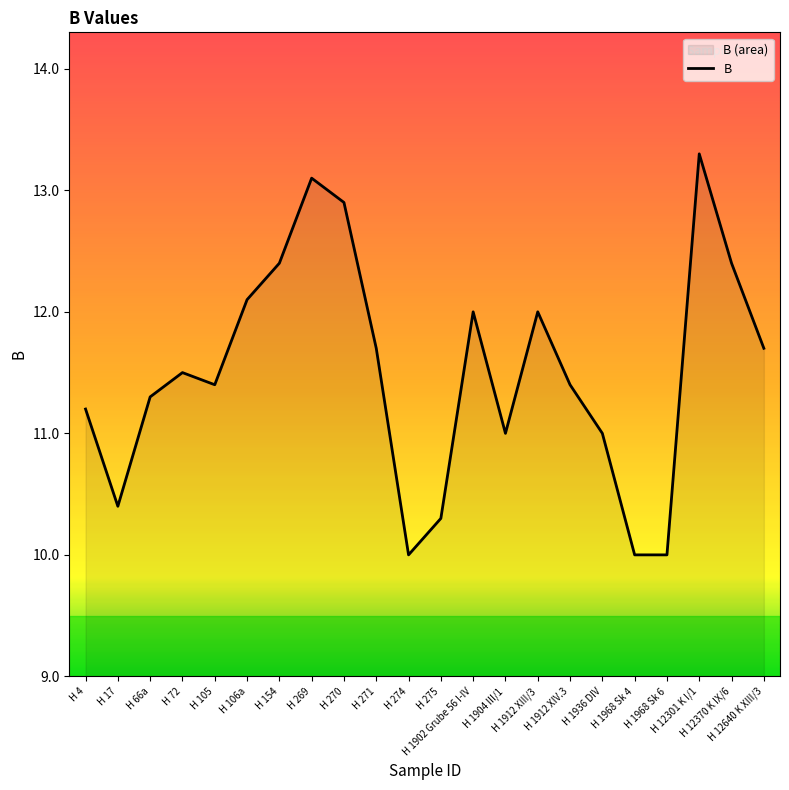

What is the ratio of the value at H 1912 XIV.3 to the value at H 1904 III/1?

1.0